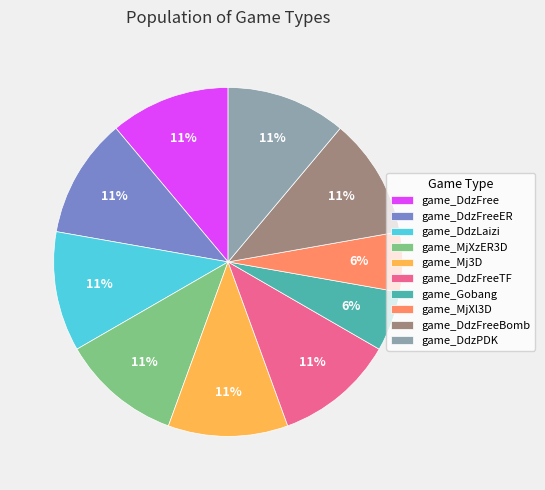

Is the sum of game_DdzFree and game_MjXl3D greater than half?

No